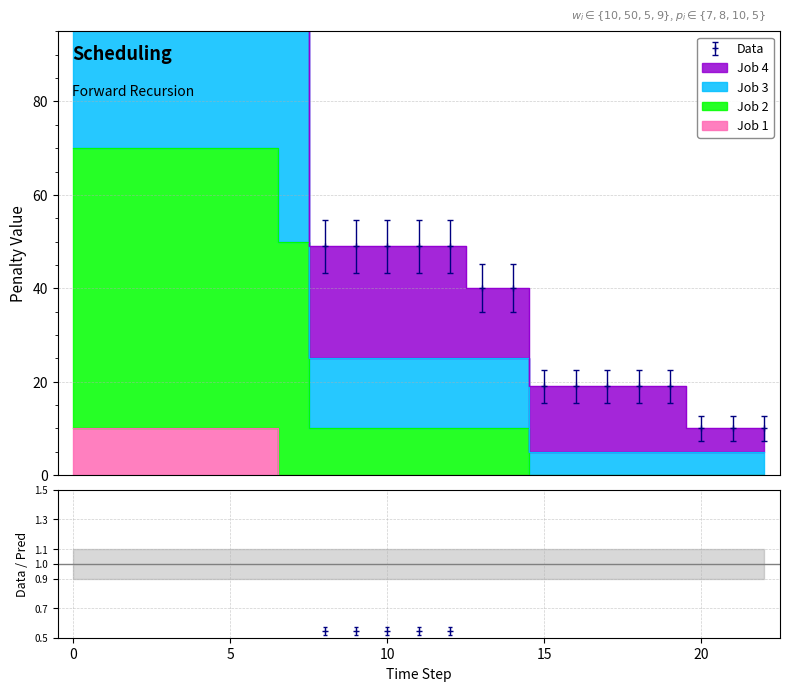

True or false: Job 1 has a value of 0.0 at 16.

True